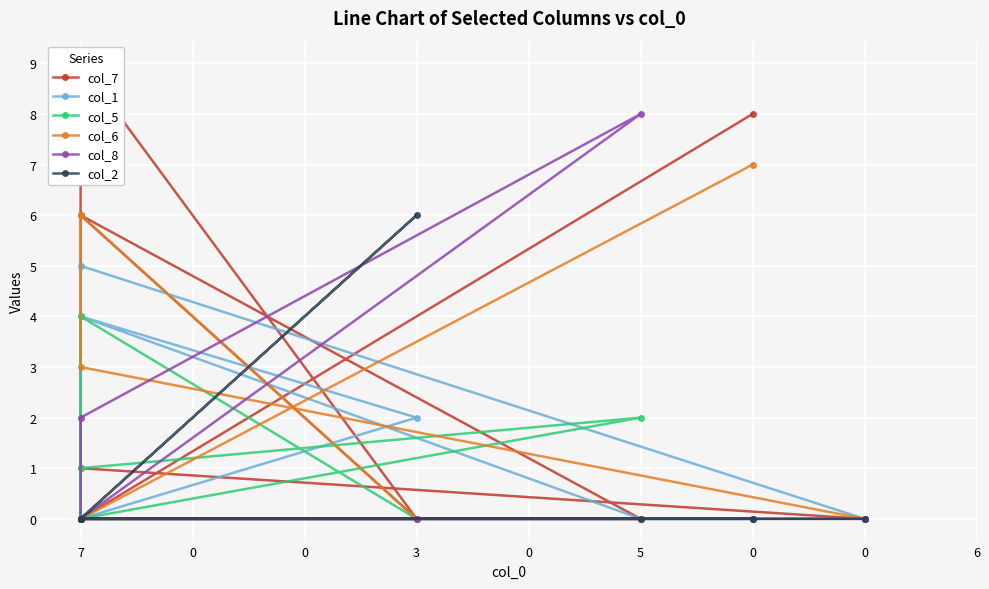

True or false: col_1 and col_8 intersect in this chart.

True